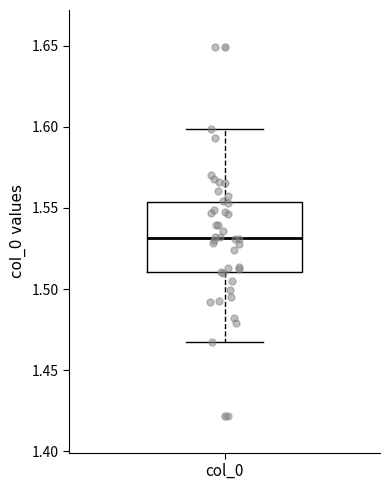

Read this box plot against the y-axis: the position of the median line, the range covered by the box, and the ends of both whiskers. The values are not printed on the chart, so give them approximately, as read against the axis.

median 1.530, box 1.510 to 1.555, whiskers 1.465 to 1.600